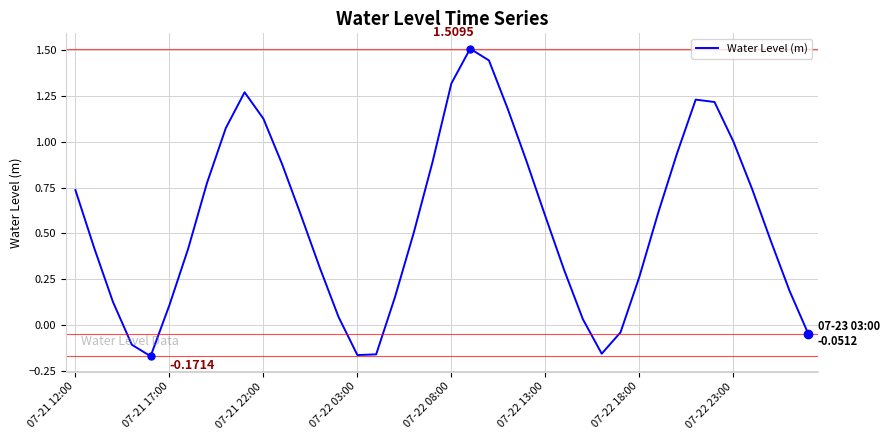

What is the difference between the maximum and minimum values?

1.7